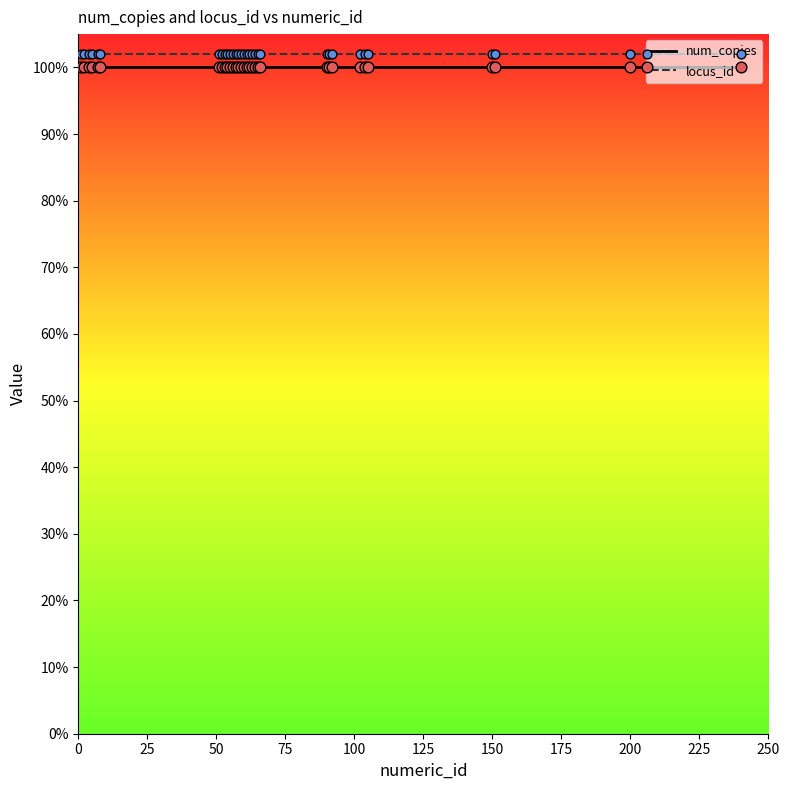

Which series contains the lowest Y value?

num_copies